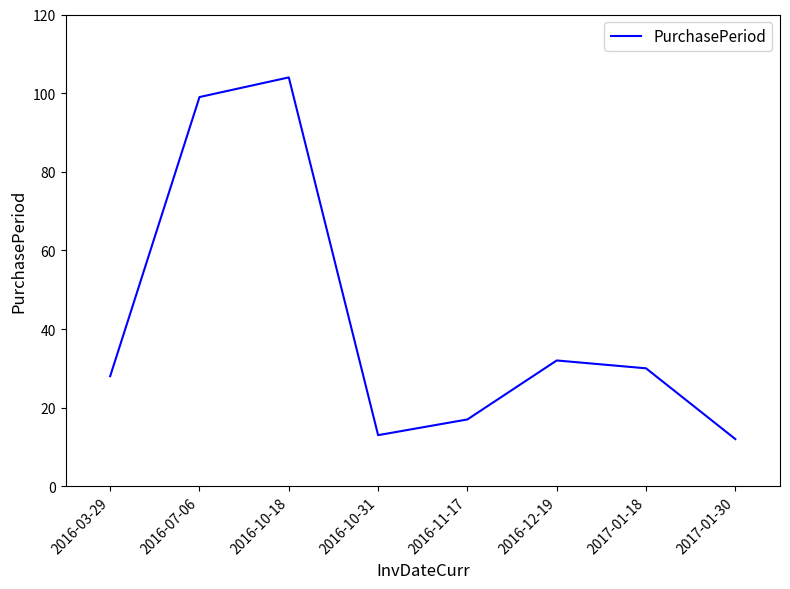

The value at 2016-12-19 is 32. True or false?

True